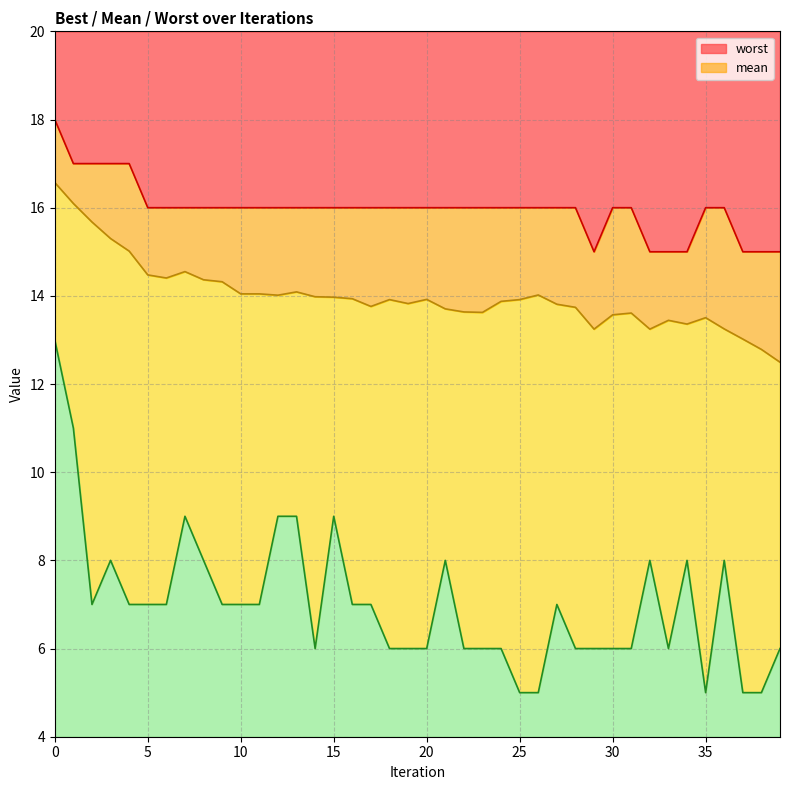

How many lines are shown in the chart?

3